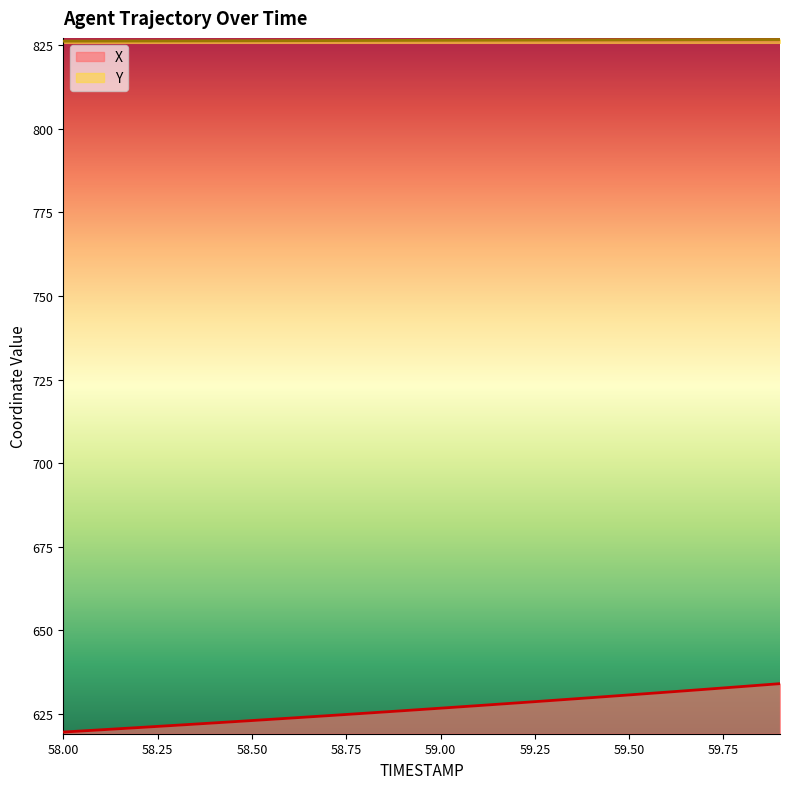

Count the Y values in the range 826 to 827.

20